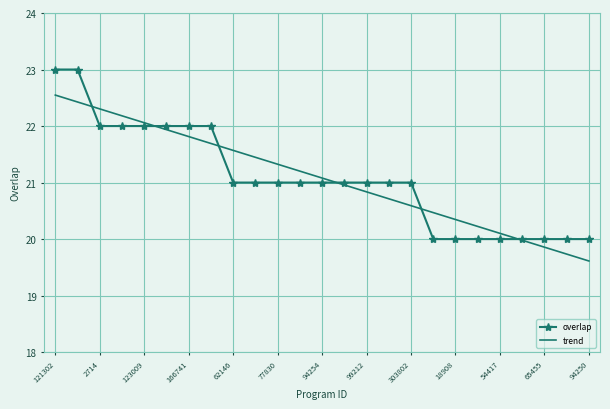

Rank the series by their maximum value, from highest to lowest.

overlap, trend